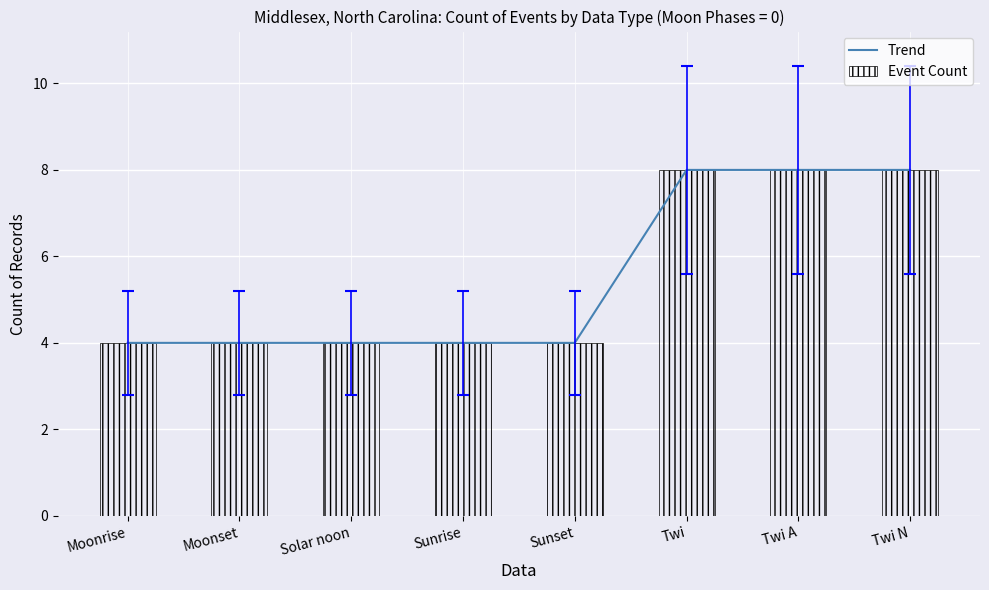

What is the average value of the Trend series?

6